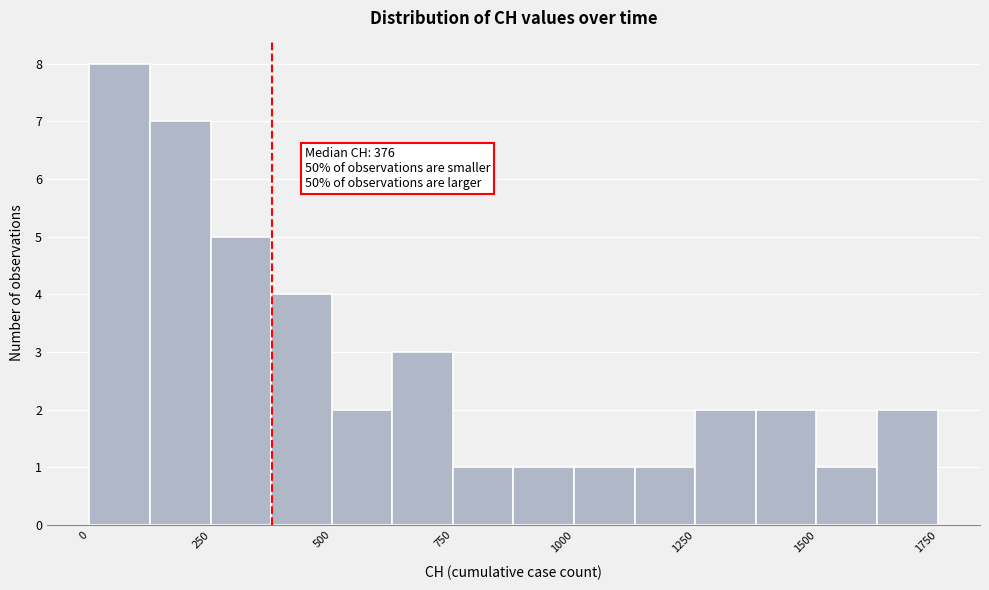

Around what value on the x-axis is the tallest bar? Give the approximate position of its centre, as read against the axis.

50